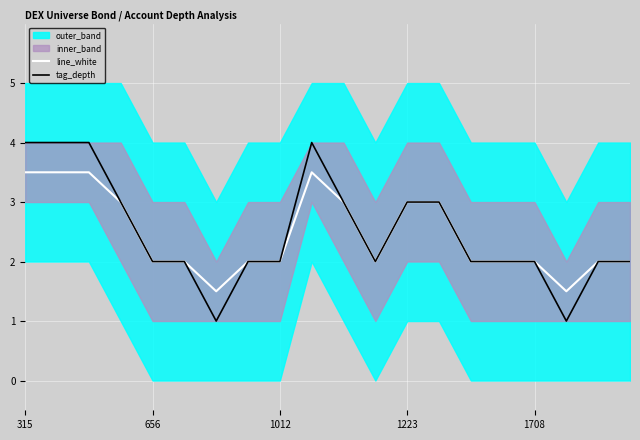

What is the sum of all tag_depth values?

50.0